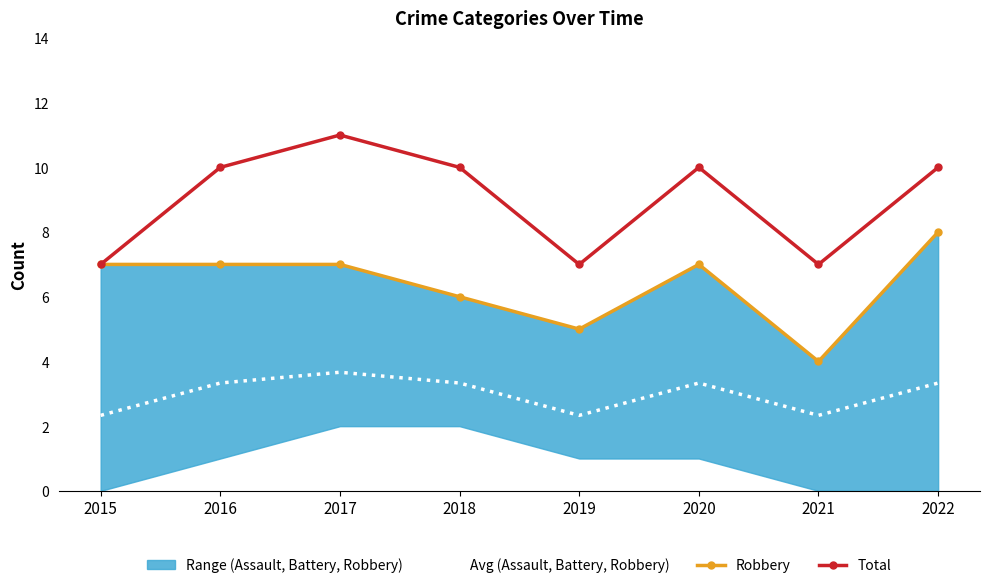

What is the difference between the maximum and minimum values in the Avg (Assault, Battery, Robbery) series?

1.3